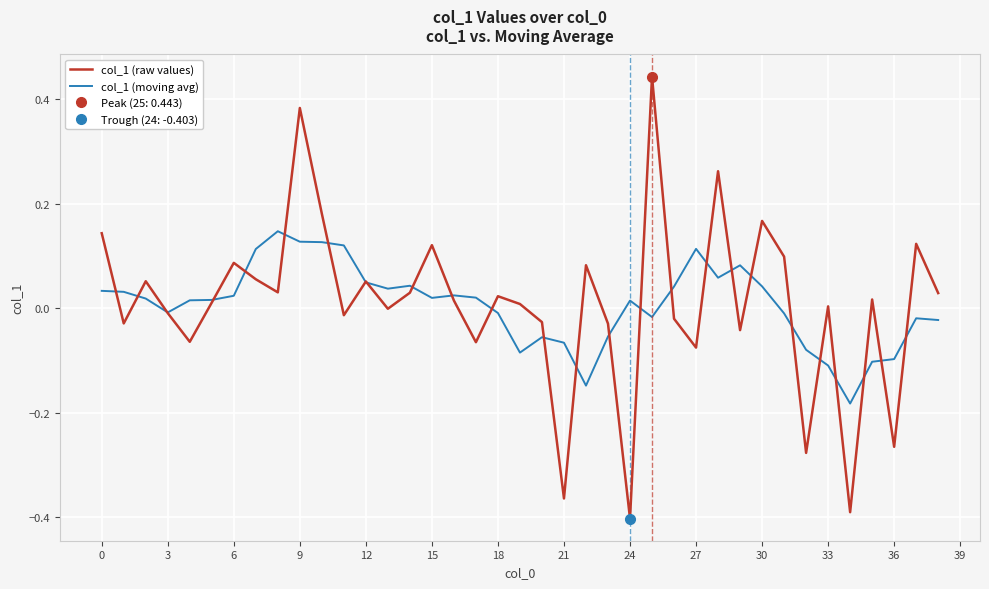

What is the difference between the maximum and second lowest values in the col_1 (raw values) series?

0.8